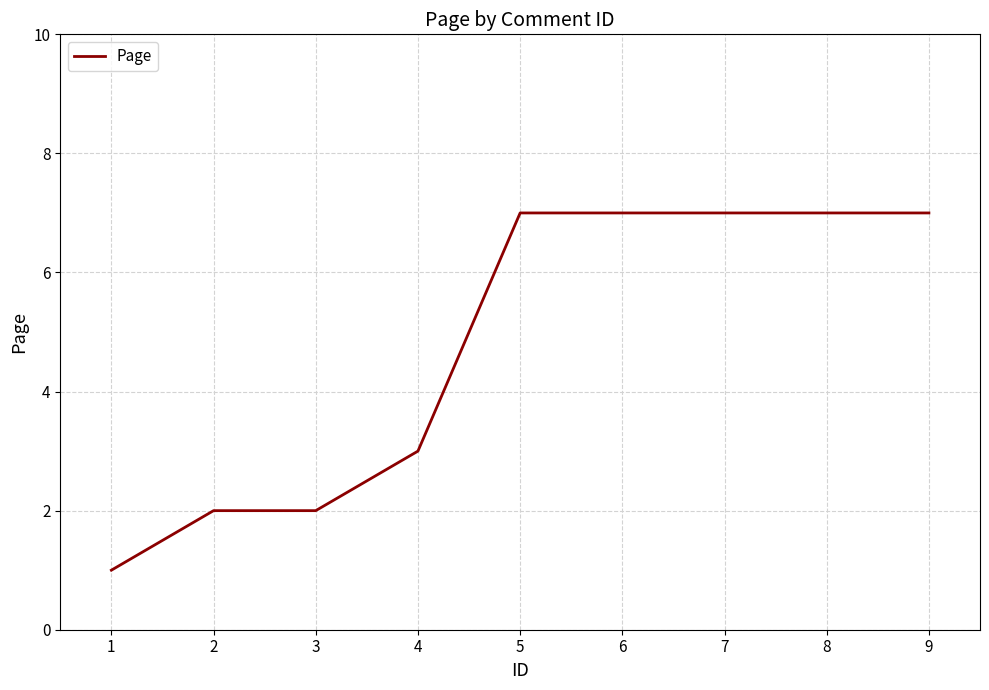

What is the greatest value displayed?

7